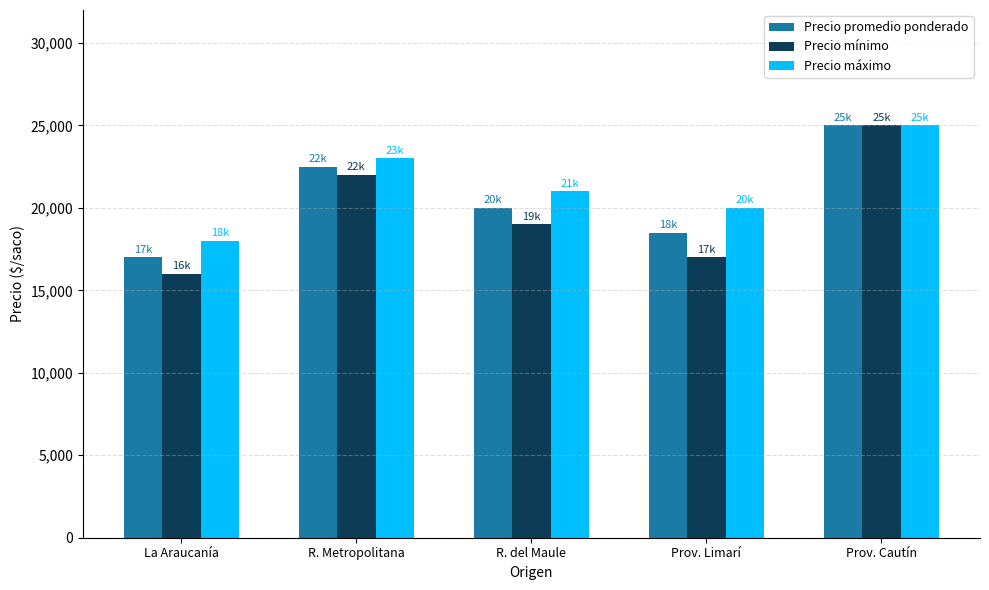

At which category does the chart reach its minimum across all series?

La Araucanía